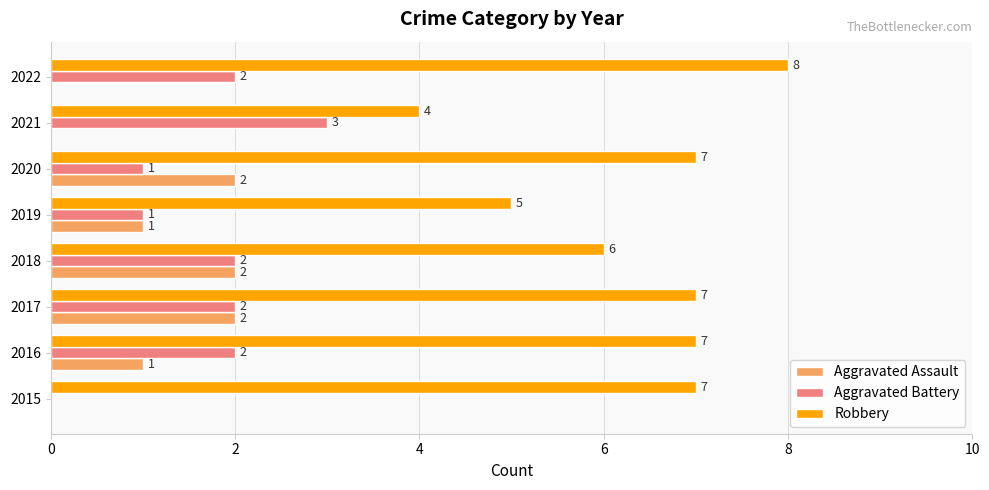

True or false: Aggravated Battery has a value of 2 at 2016.

True